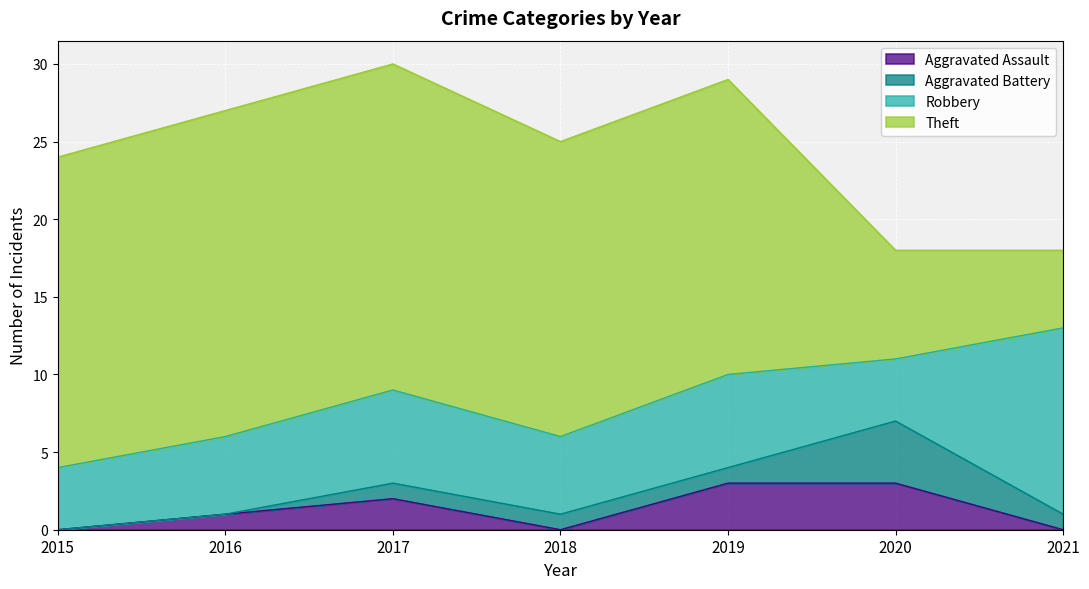

What is the highest value of the Aggravated Assault series?

3